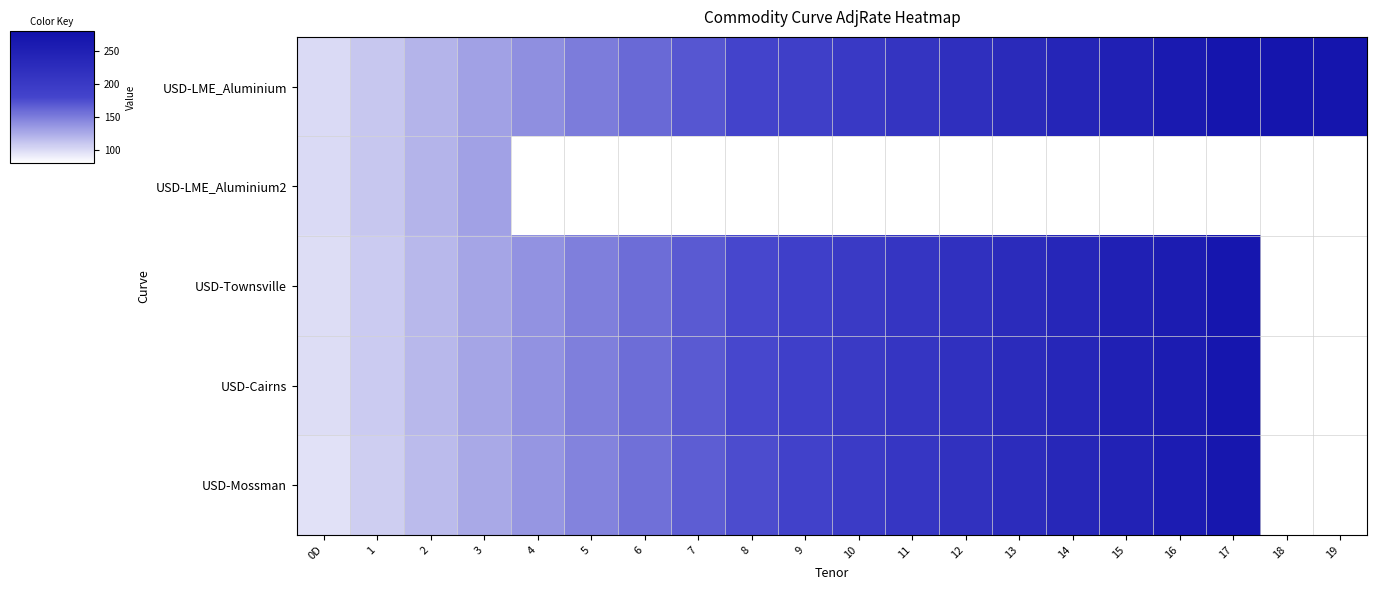

Which series has the largest total across all categories?

USD-LME_Aluminium